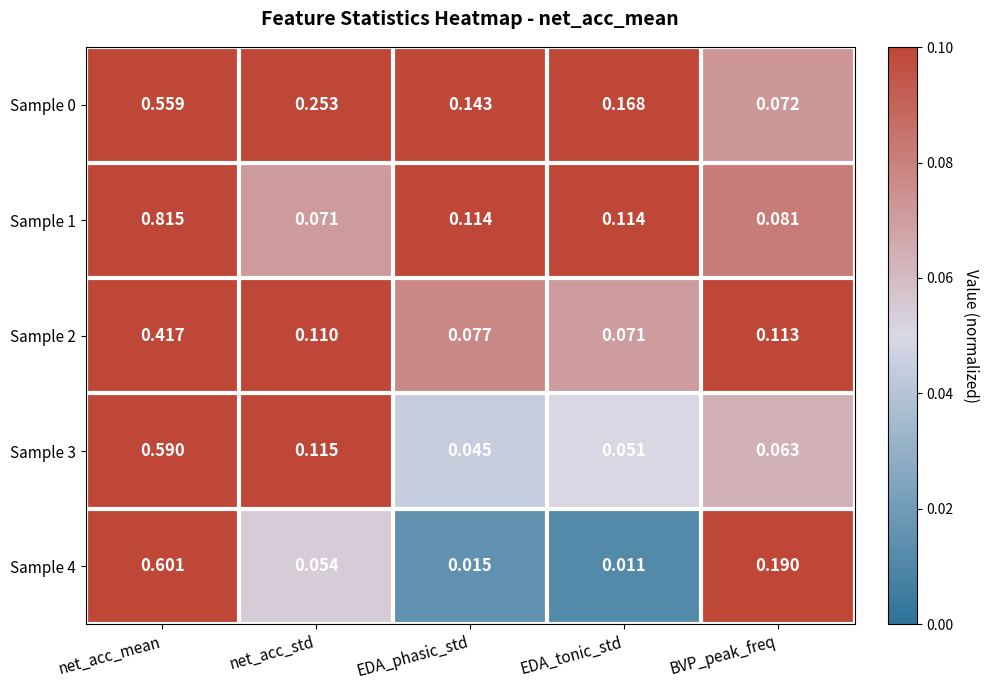

Which category has the highest value across all series?

net_acc_mean